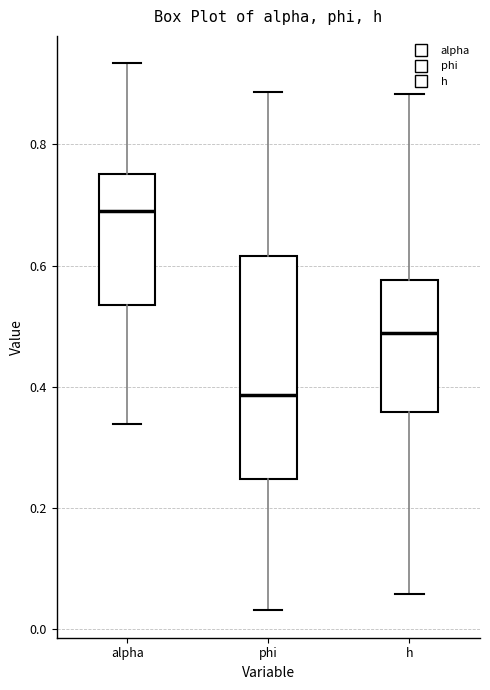

Reading left to right, transcribe this box plot: for each box, give where its median line is, the range the box spans, and where its two whiskers end, as read against the y-axis. The values are not printed on the chart, so give them approximately, as read against the axis.

alpha: median 0.68, box 0.54 to 0.76, whiskers 0.34 to 0.94
phi: median 0.38, box 0.24 to 0.62, whiskers 0.04 to 0.88
h: median 0.48, box 0.36 to 0.58, whiskers 0.06 to 0.88